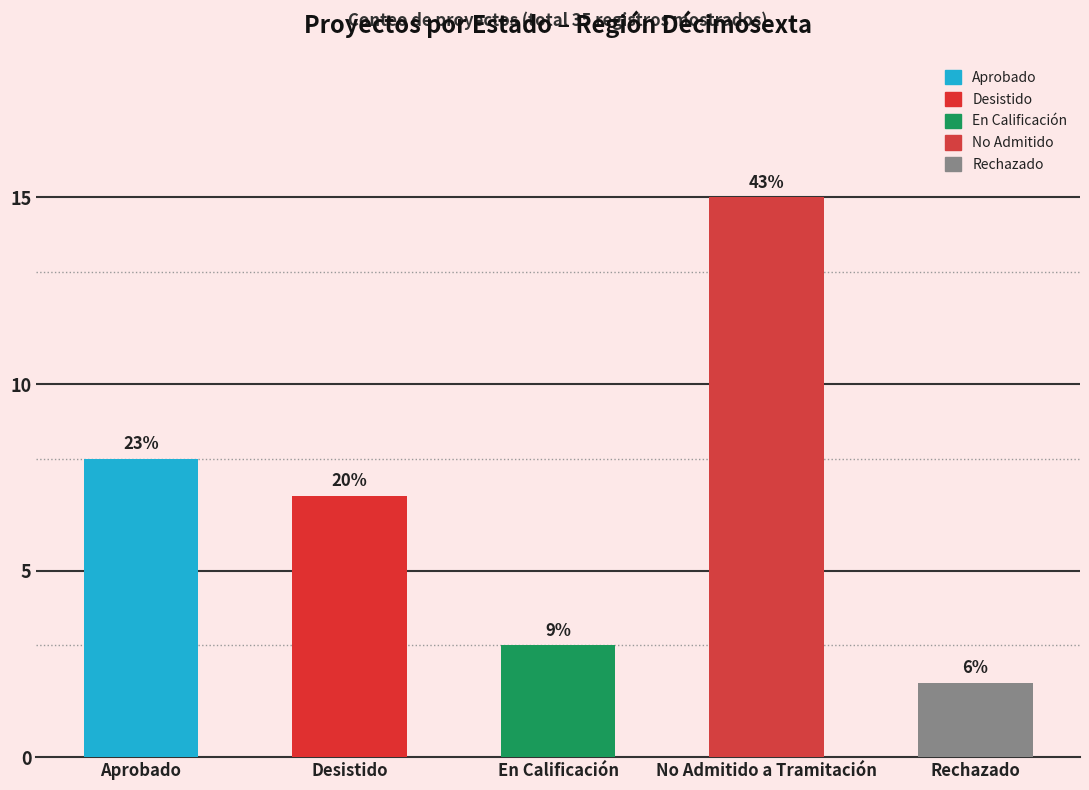

Are the bars grouped side by side (vs. stacked)?

No